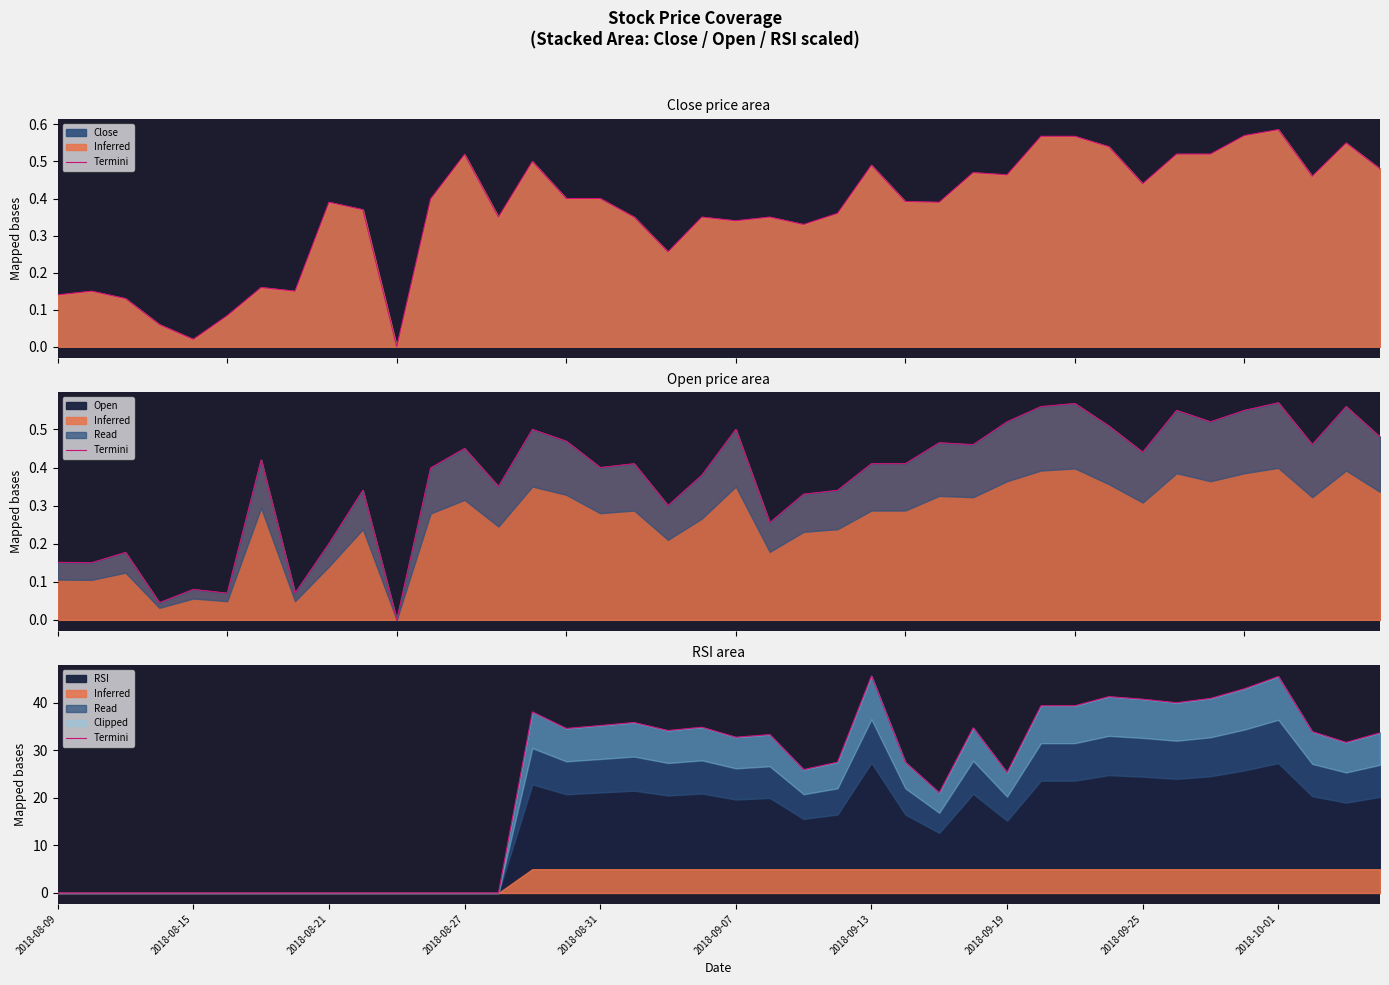

What is the maximum value for RSI?

45.6